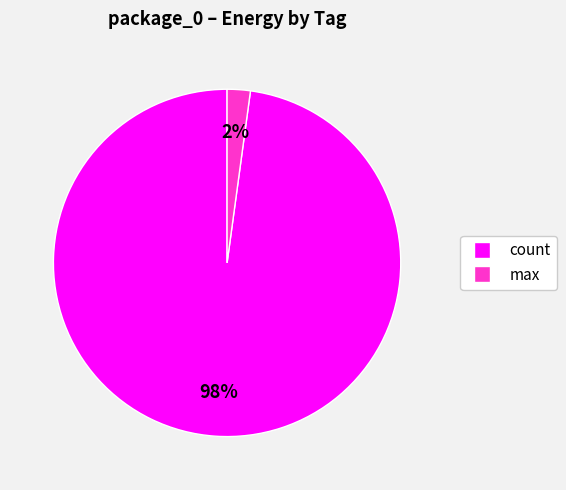

True or false: max accounts for 2% of the total.

True